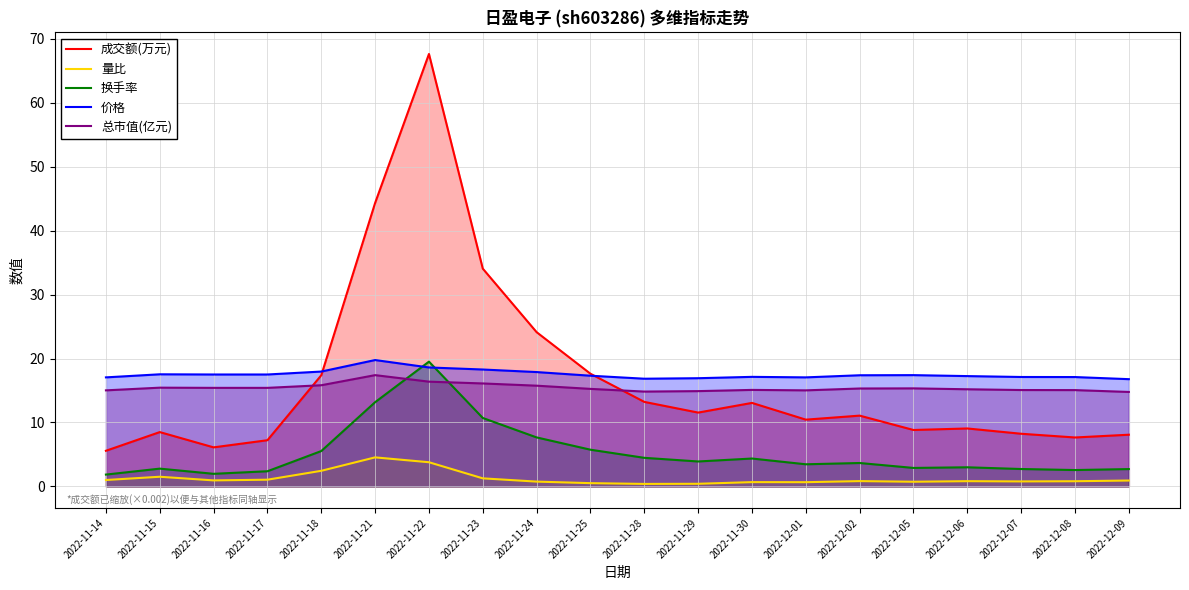

What are all the series names shown in the legend?

成交额(万元), 量比, 换手率, 价格, 总市值(亿元)